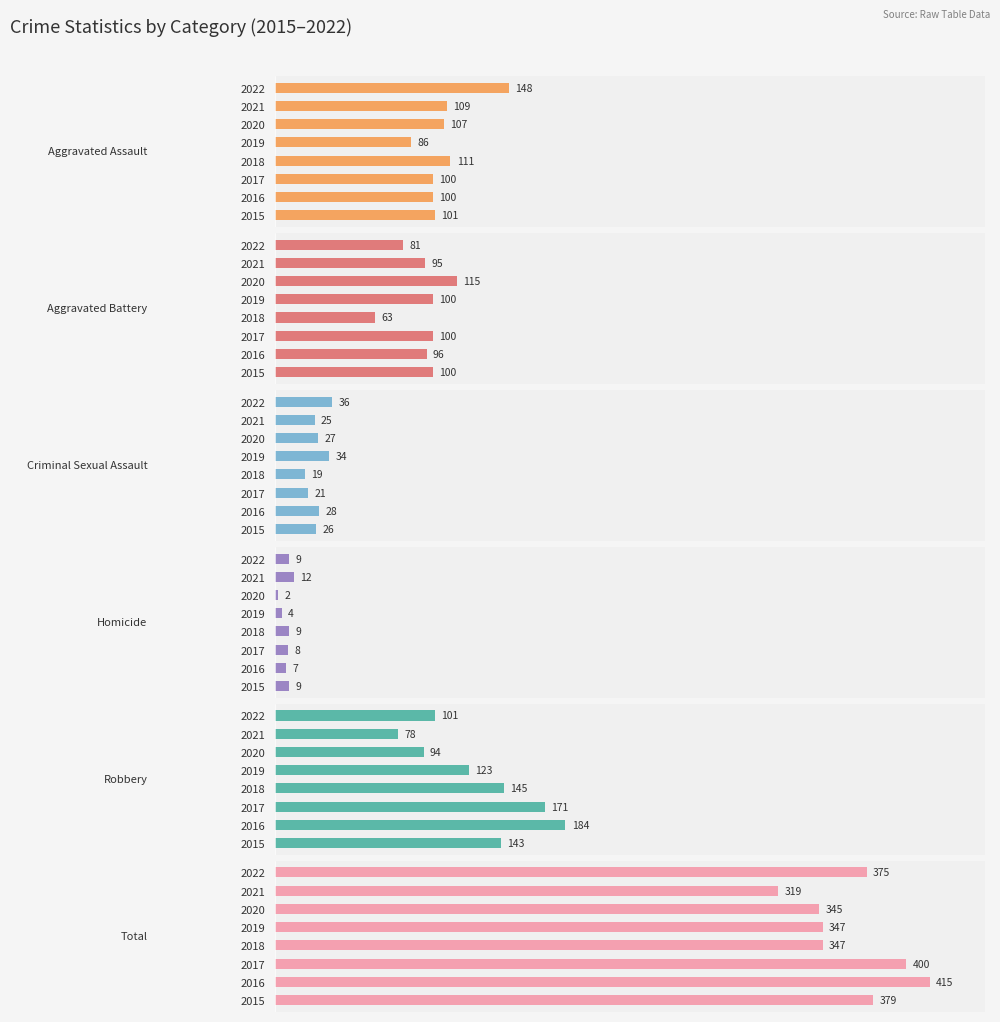

Which series has the largest range (max minus min)?

Robbery